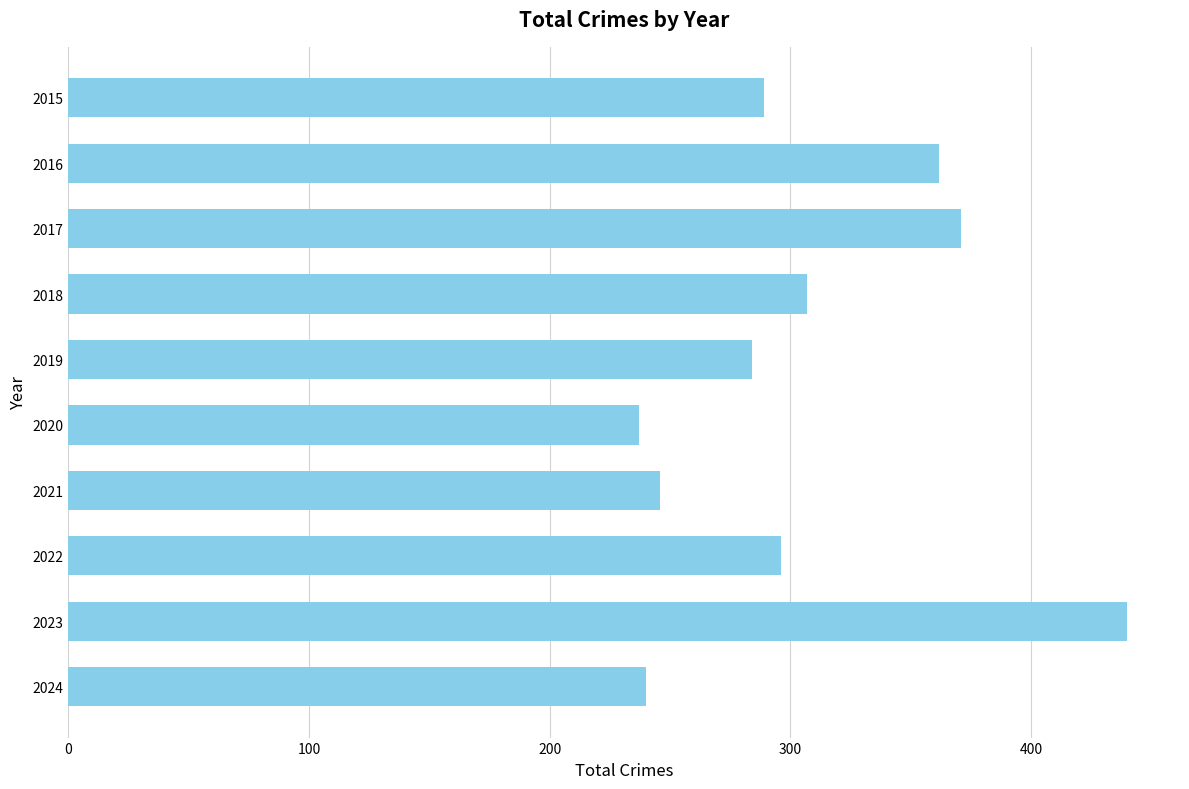

Reading top to bottom, transcribe all the data shown in this chart.

289	362	371	307	284	237	246	296	440	240